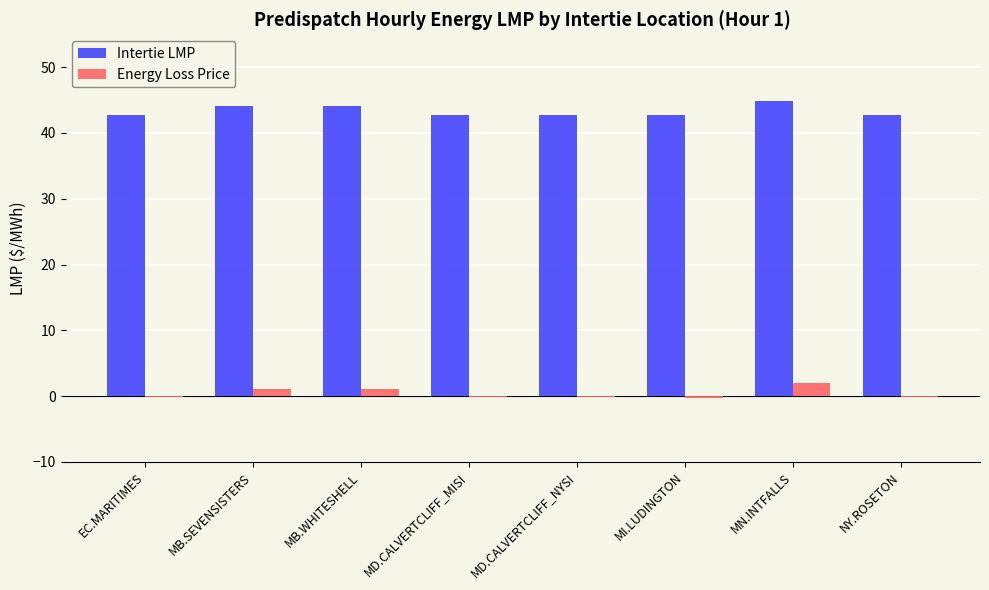

Is the value of Intertie LMP at NY.ROSETON greater than the value of Energy Loss Price at MB.WHITESHELL?

Yes